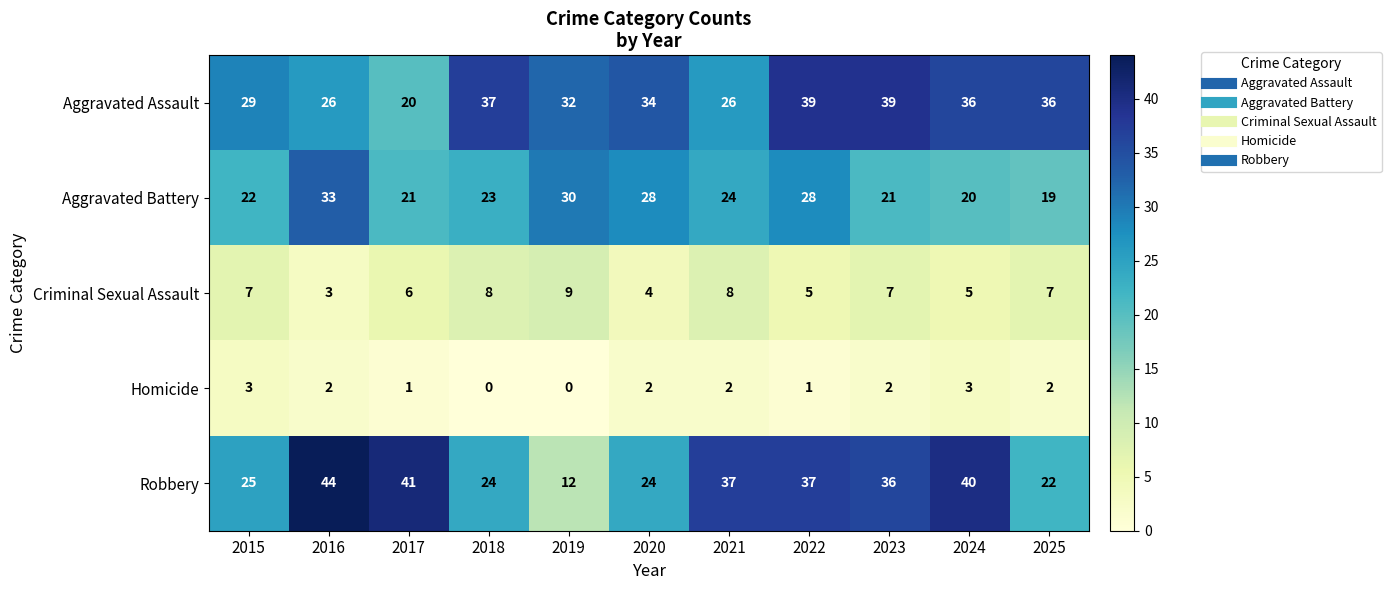

Which series has the widest spread of values?

Robbery